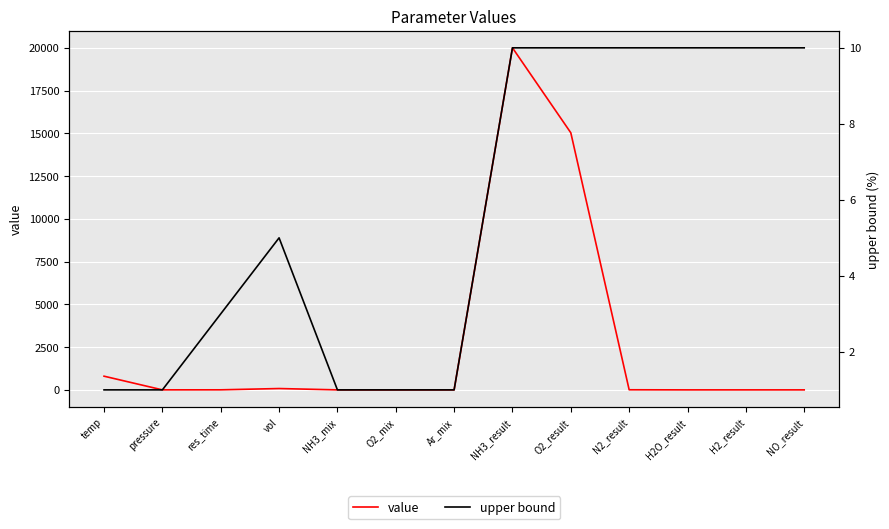

What is the approximate value of upper bound at O2_result?

10.0